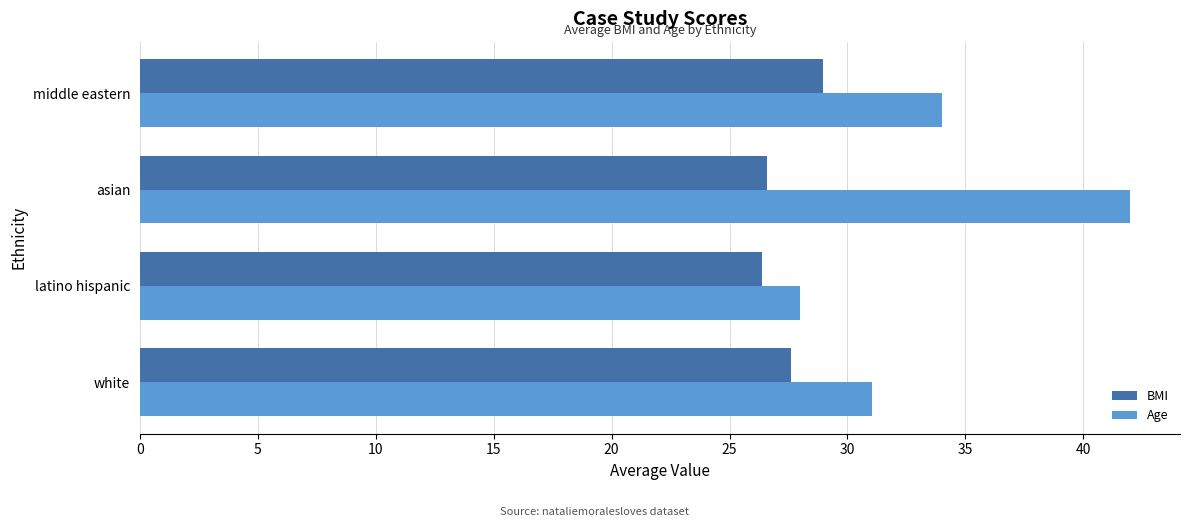

At how many categories does at least one series exceed 27?

4